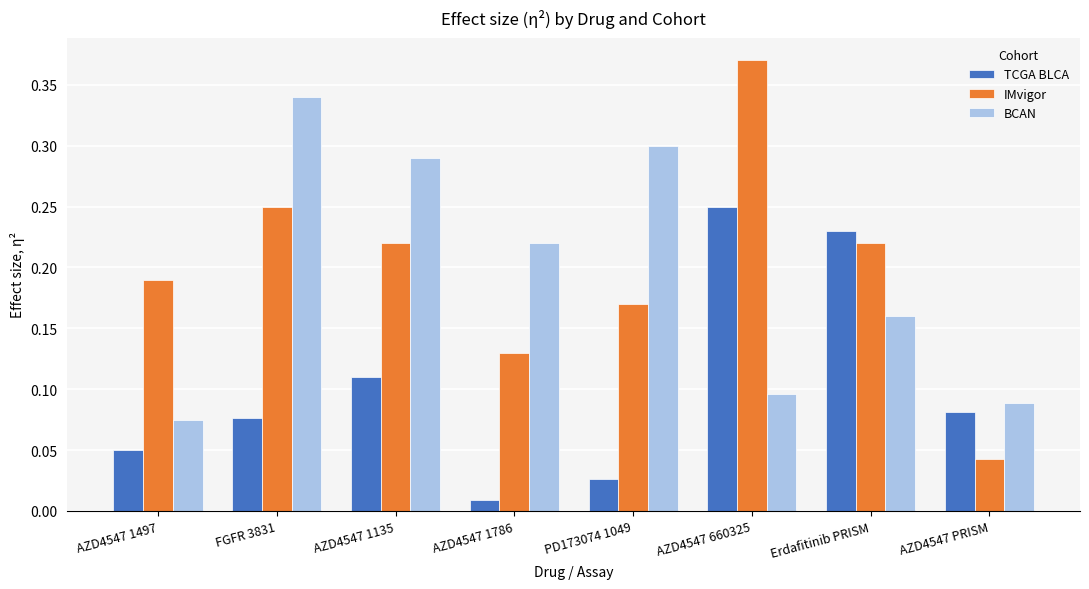

The value of BCAN at PD173074 1049 is 0.3. True or false?

True